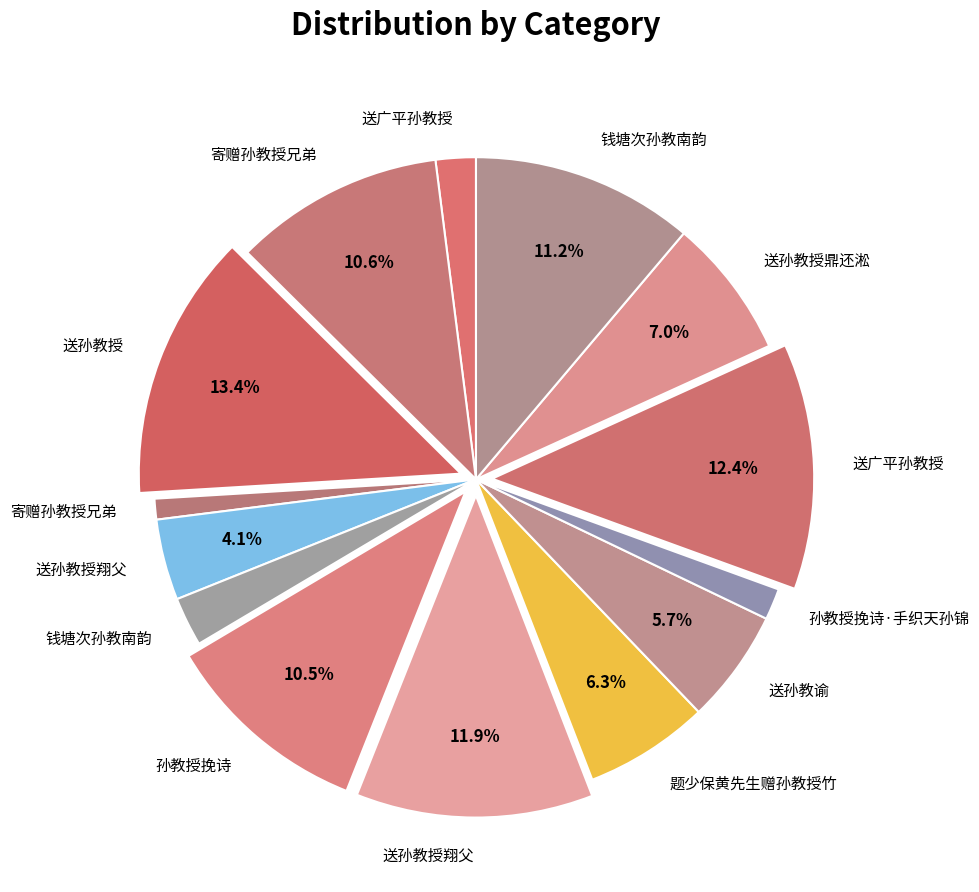

Count the number of slices in the pie.

14